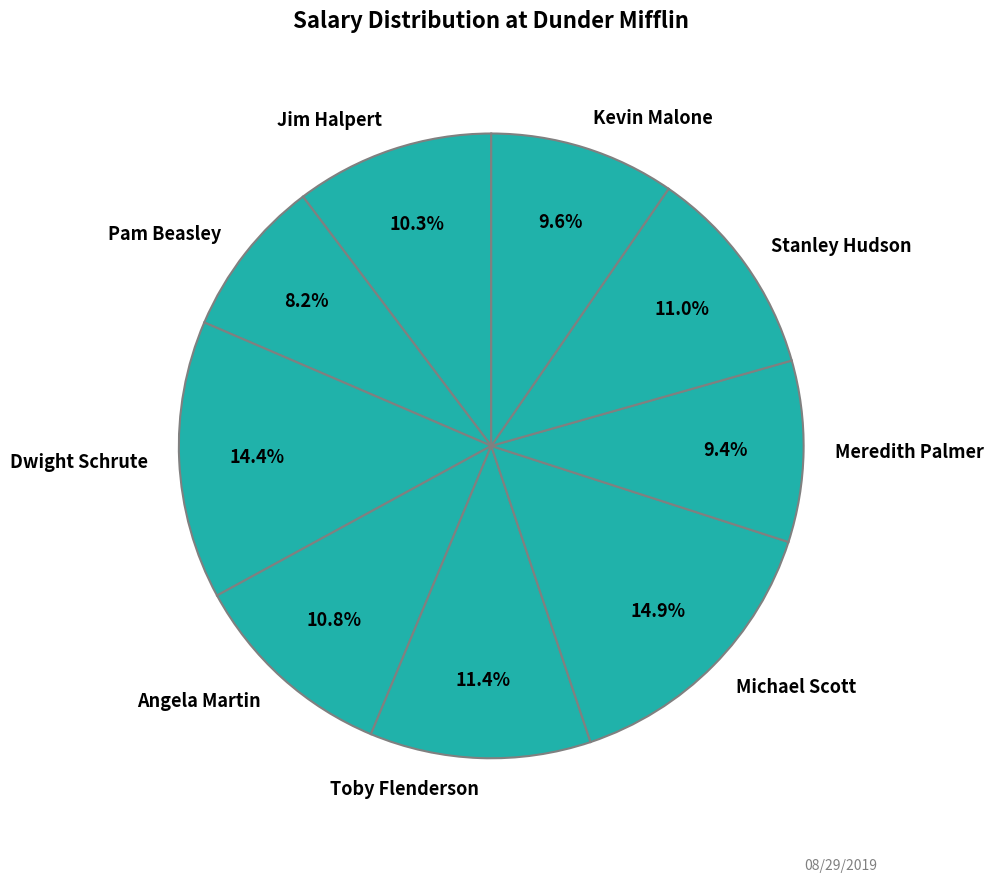

Count the number of slices in the pie.

9